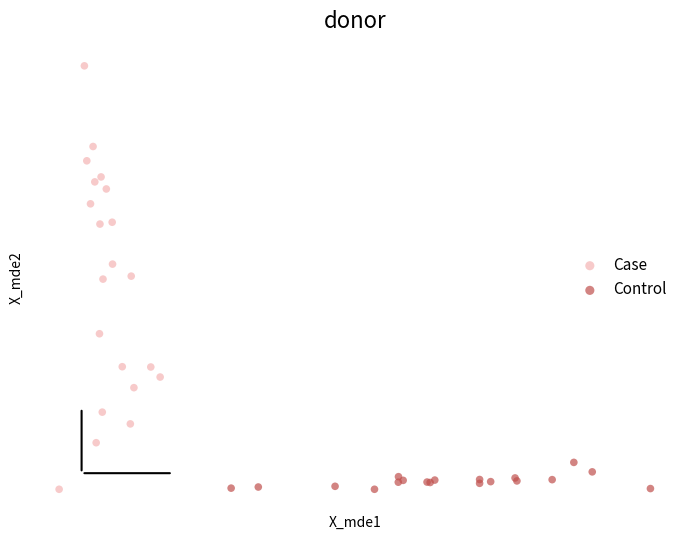

Which series reaches the maximum Y coordinate?

Case